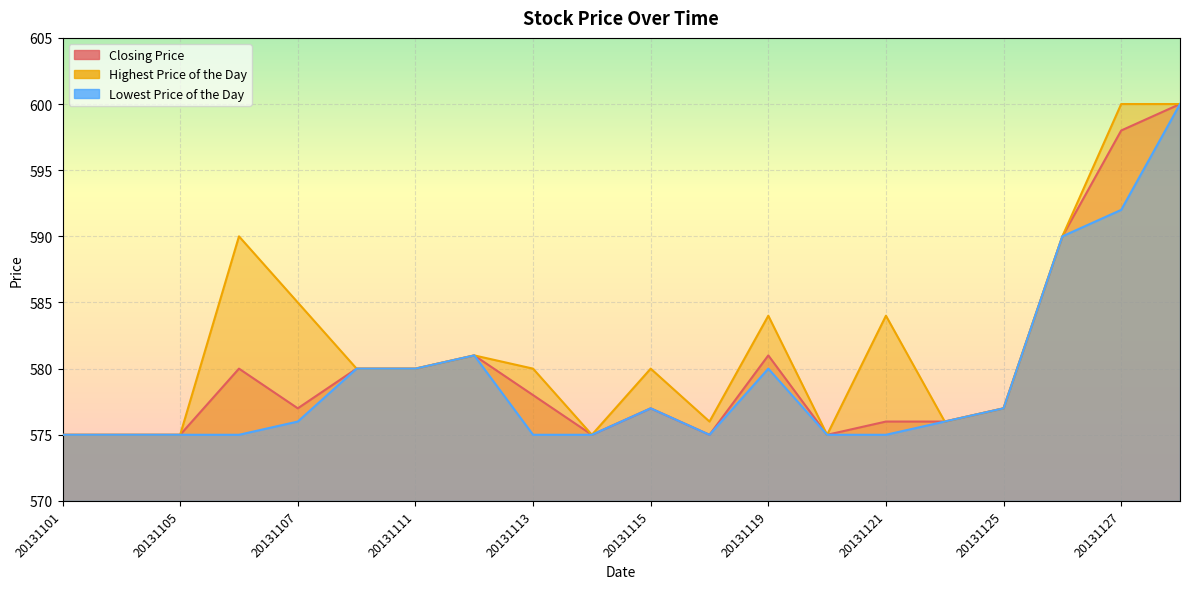

True or false: Closing Price and Lowest Price of the Day cross at least once.

False